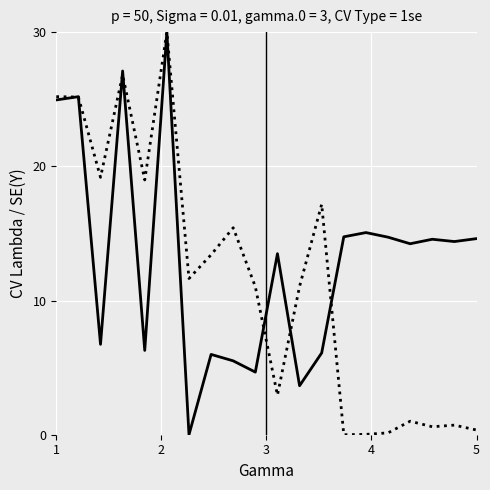

Reading right to left, list all the values displayed in this chart.

x: 0.4	0.7	0.6	1.0	0.1	0.0	0.0	17.2	11.1	2.9	11.0	15.4	13.4	11.6	30.0	19.0	26.8	19.2	25.2	25.2
y: 14.6	14.4	14.6	14.2	14.7	15.1	14.7	6.1	3.6	13.5	4.7	5.5	6.0	0.0	30.0	6.3	27.1	6.7	25.2	24.9